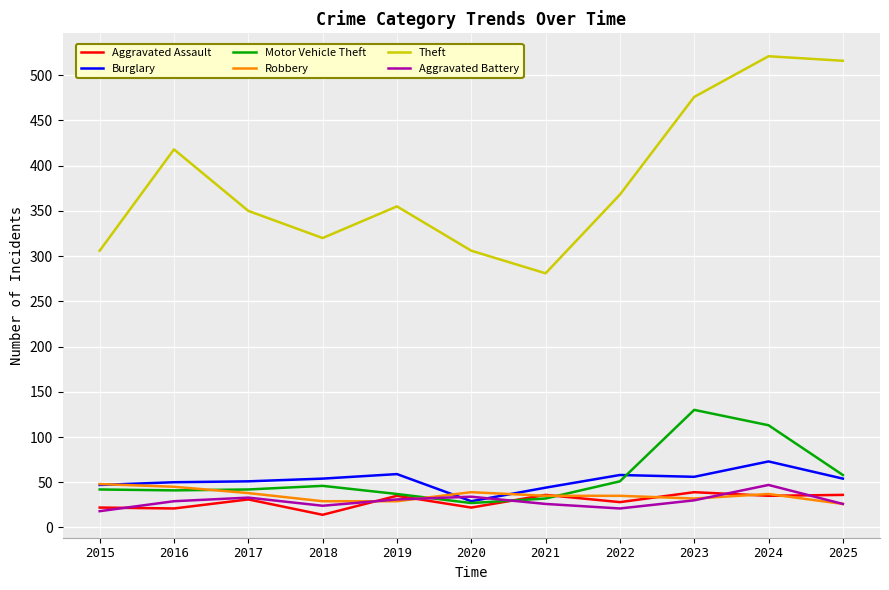

What is the spread (max minus min) of values at 2017?

319